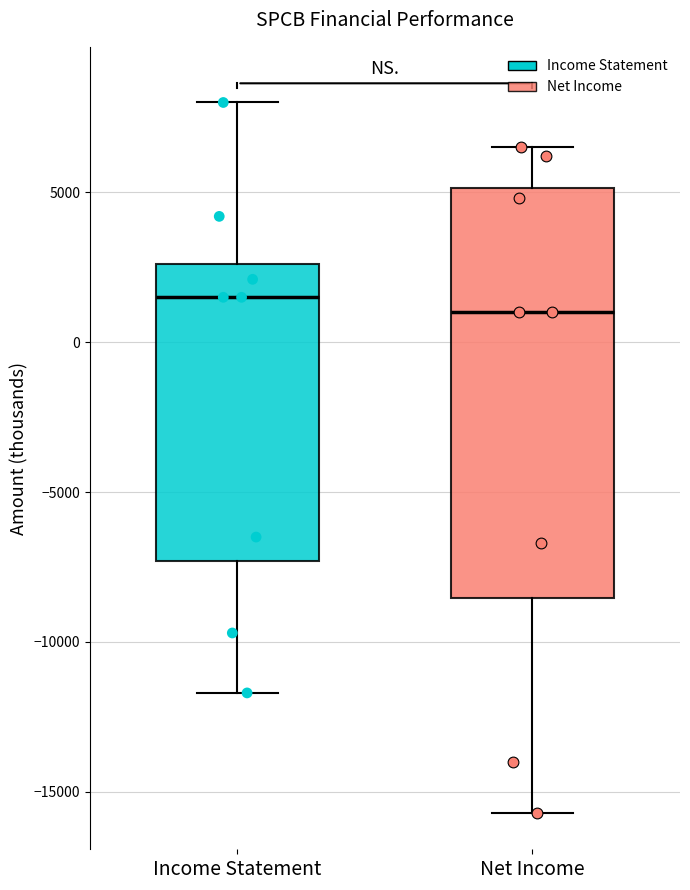

Comparing the boxes themselves (not the whiskers), which one is the tallest?

Net Income